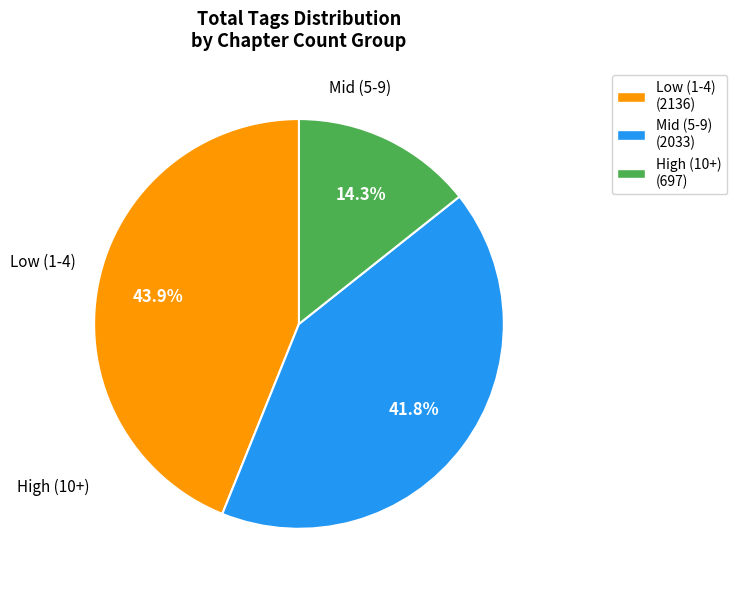

Do Mid (5-9) (2033) and Low (1-4) (2136) together represent more than half of the pie?

Yes